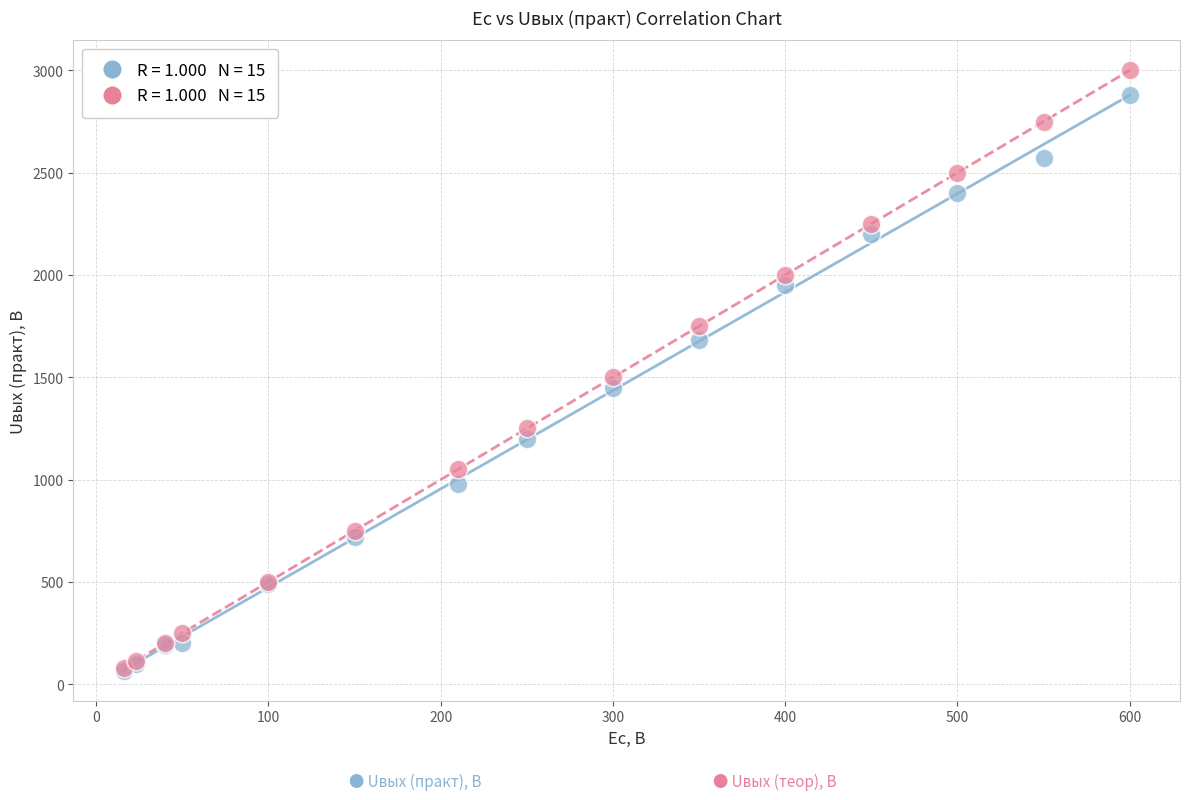

Across all series, what Y value is closest to 1533?

1500